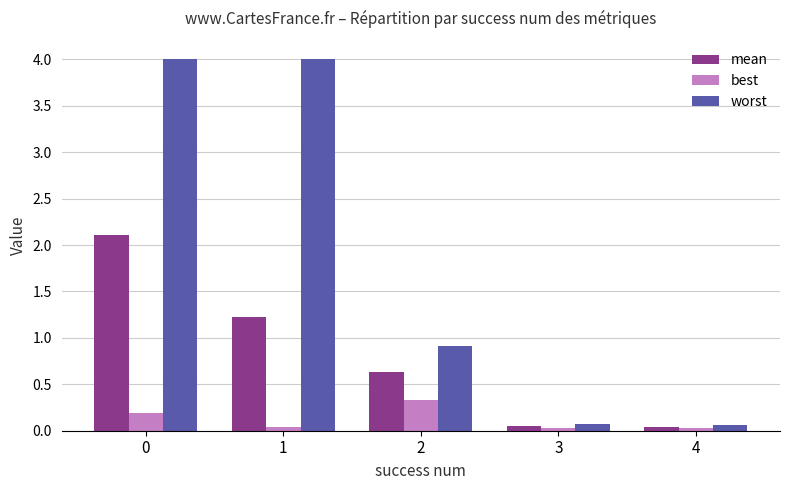

List the series in order of their overall mean, lowest first.

best, mean, worst